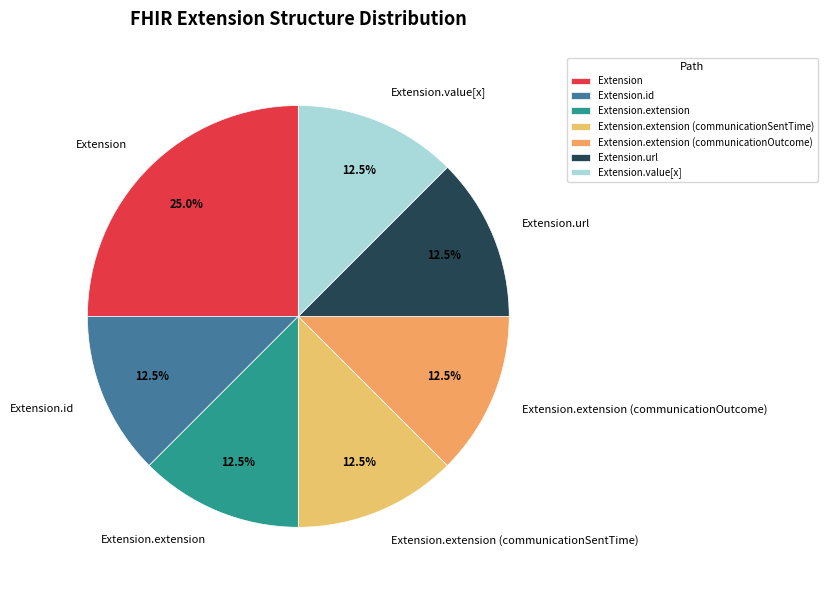

Count the number of slices in the pie.

7